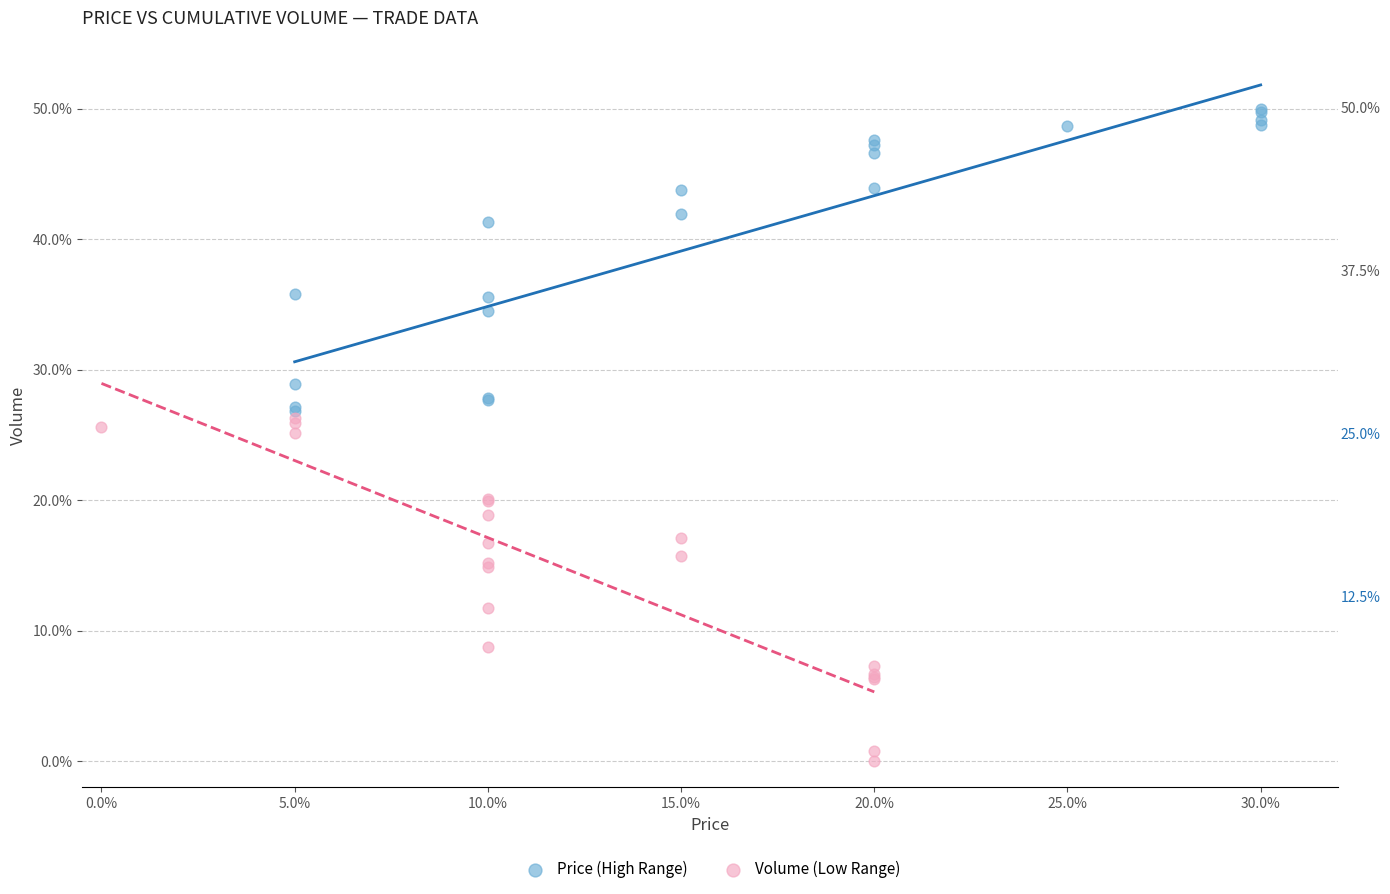

Which series has the widest spread of Y values?

Volume (Low Range)